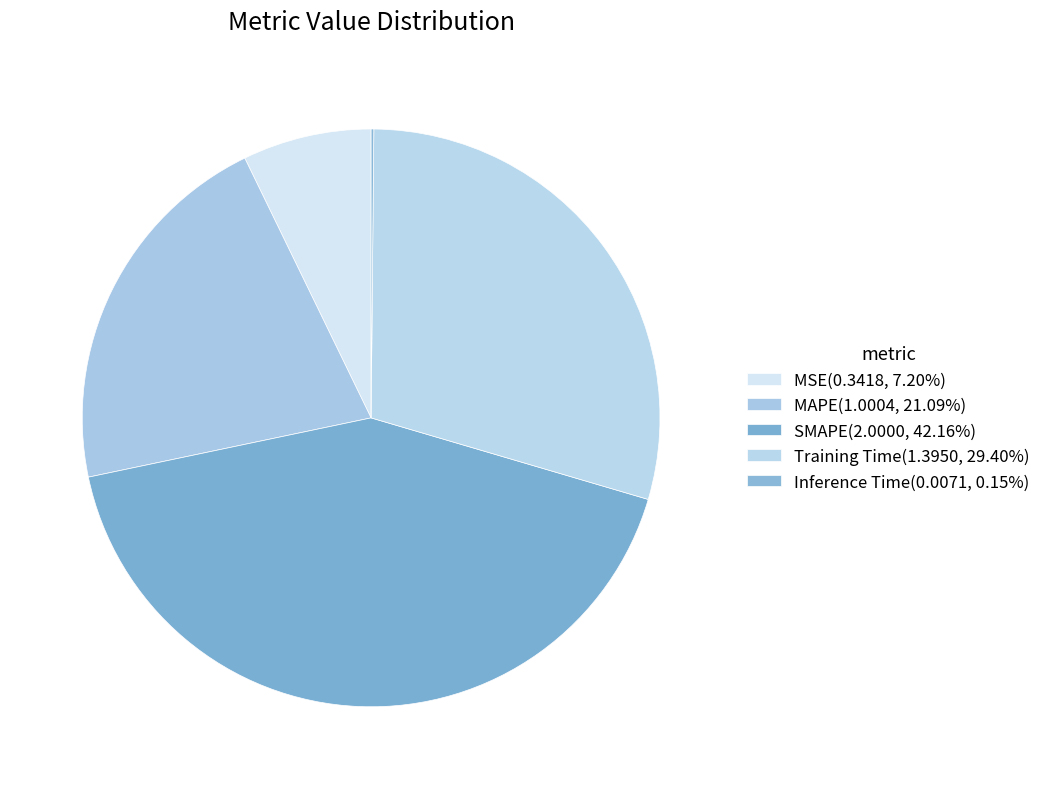

What percentage is the Training Time slice, to the nearest percent?

29%